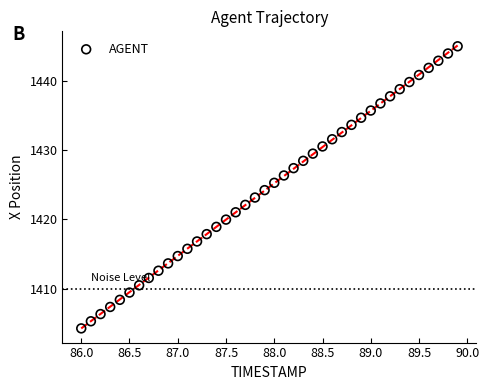

What is the range of X values (max minus min)?

3.9